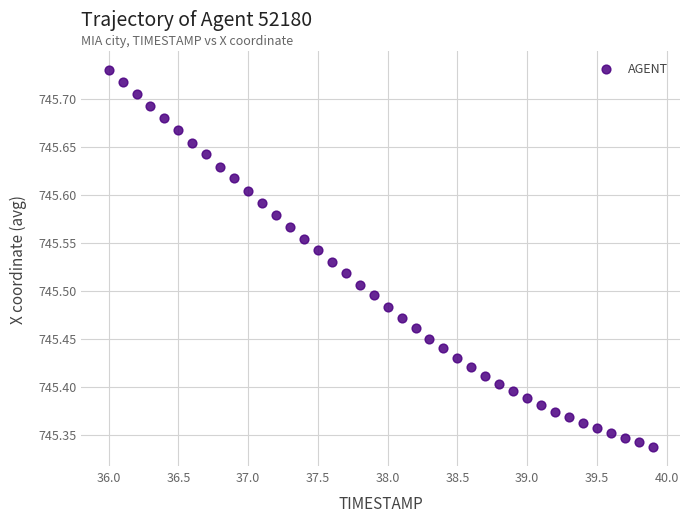

What is the range of Y values (max minus min)?

0.4